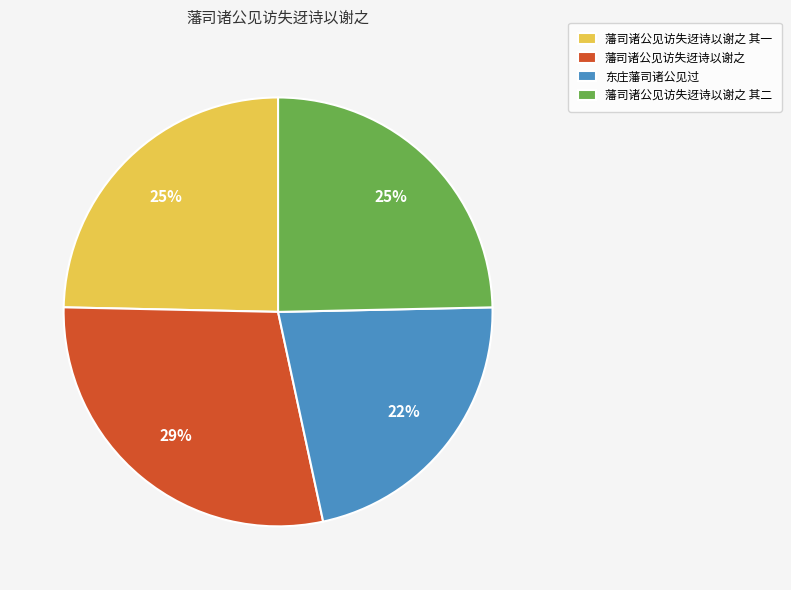

Is there a majority slice in this chart?

No